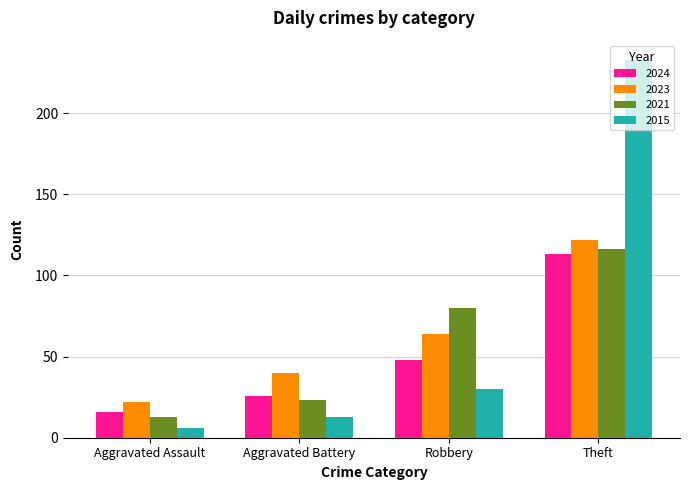

How many bars are there in each group?

4